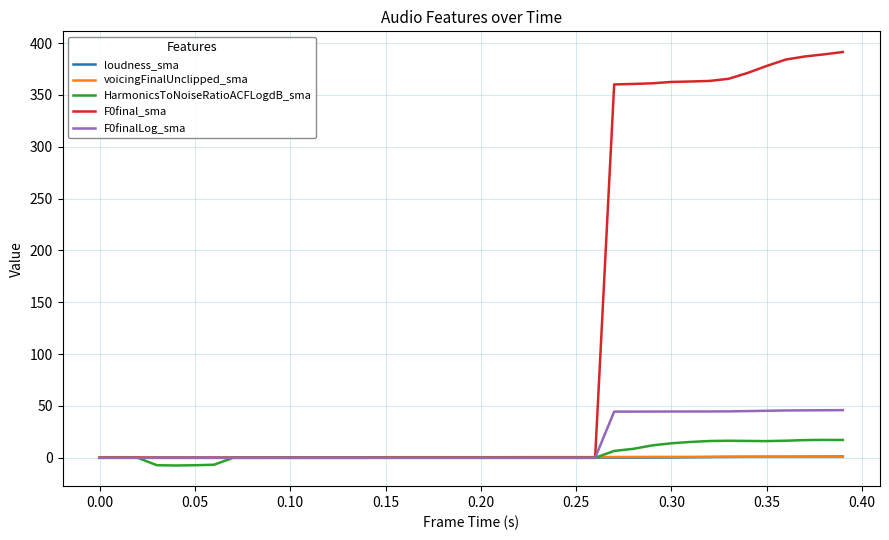

Which series has the largest total across all categories?

F0final_sma